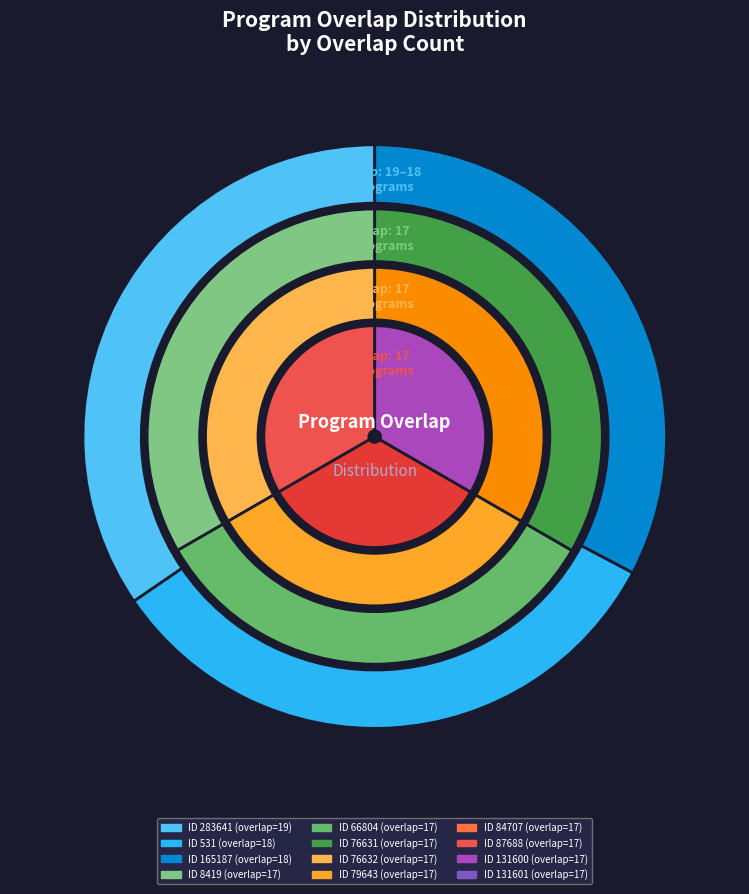

Count the number of slices in the pie.

12